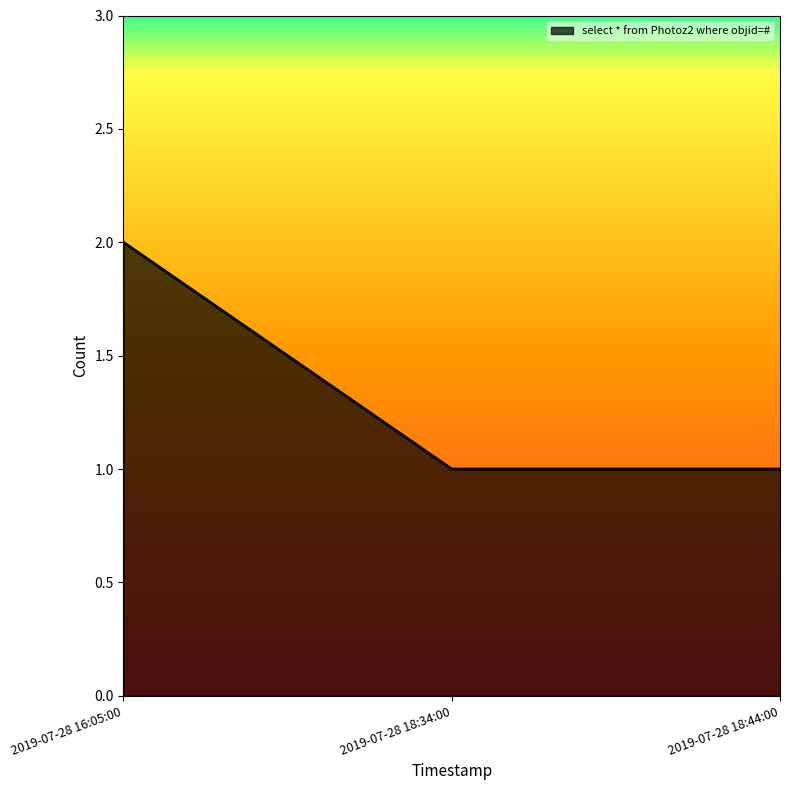

Reading left to right, transcribe all the data shown in this chart.

2	1	1